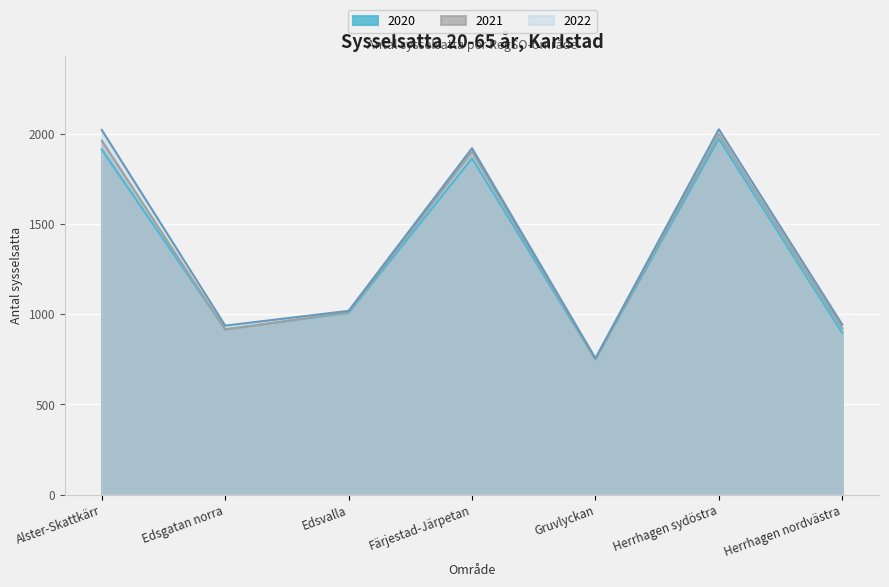

Count the number of data series in this chart.

3